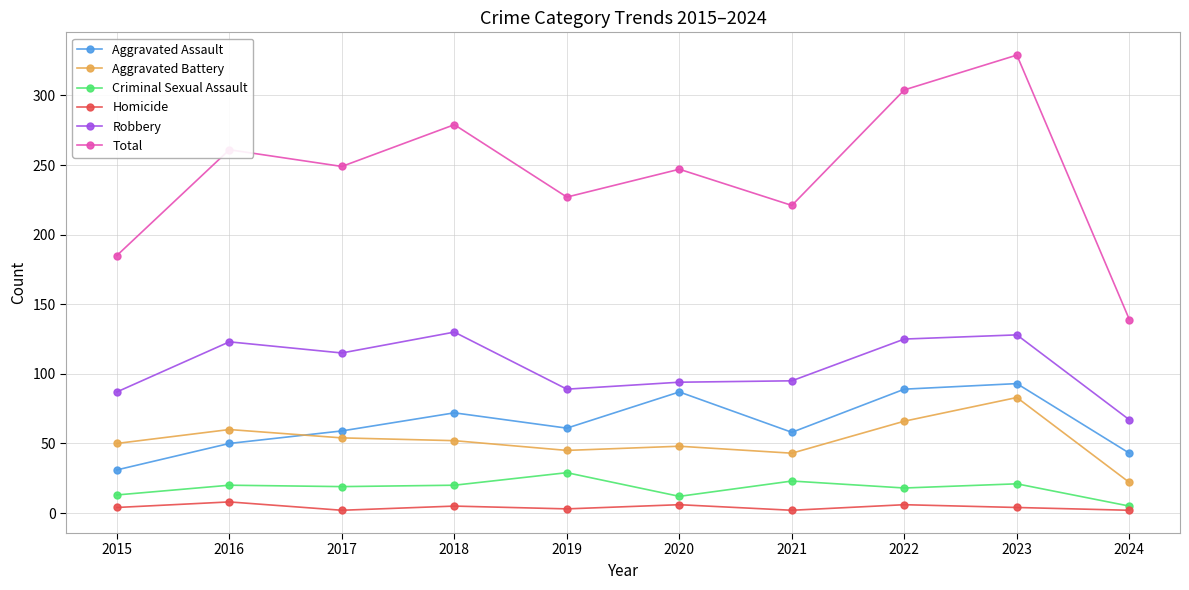

How many lines are shown in the chart?

6